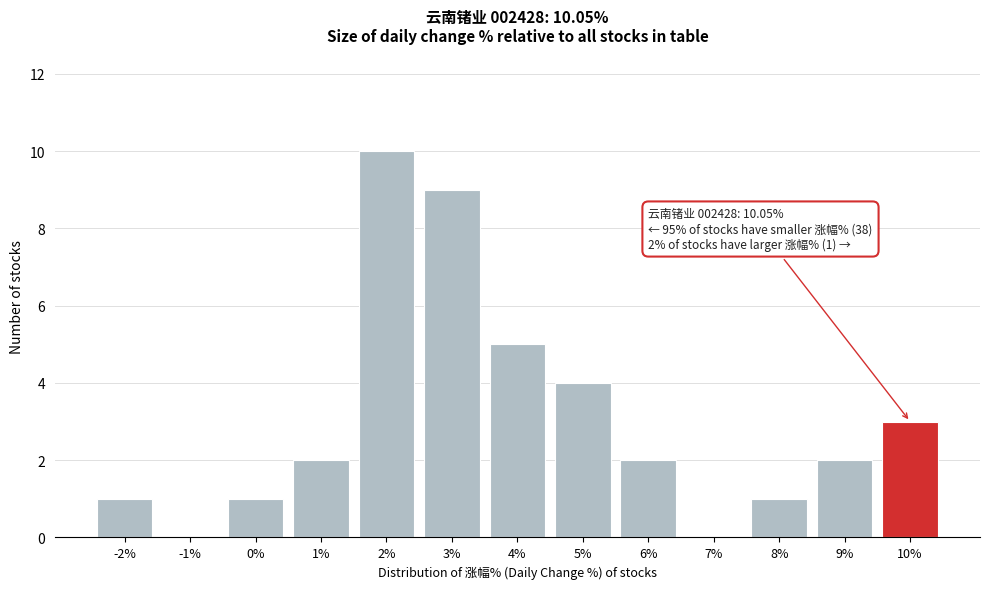

Reading left to right, what are all the values shown in this chart?

-2%=1	-1%=0	0%=1	1%=2	2%=10	3%=9	4%=5	5%=4	6%=2	7%=0	8%=1	9%=2	10%=3